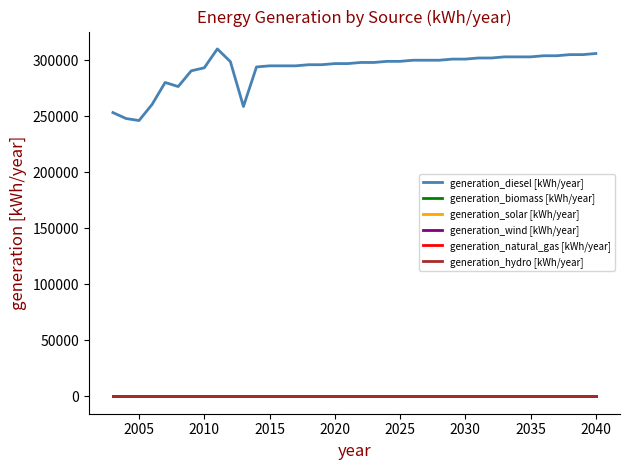

Does the chart have visible grid lines?

No